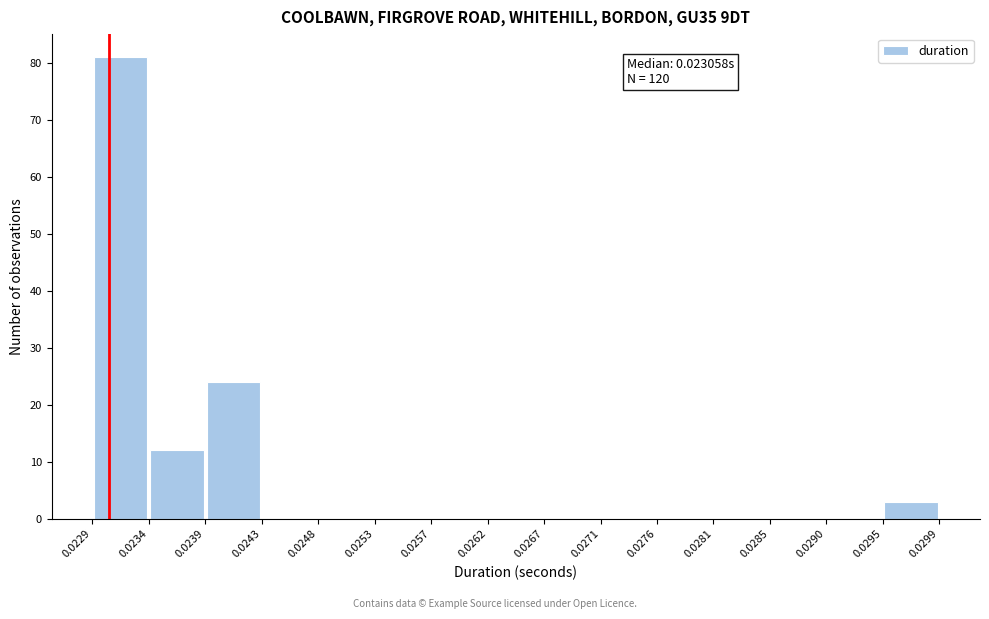

Which range on the x-axis has the tallest bar?

0.0229 to 0.0234